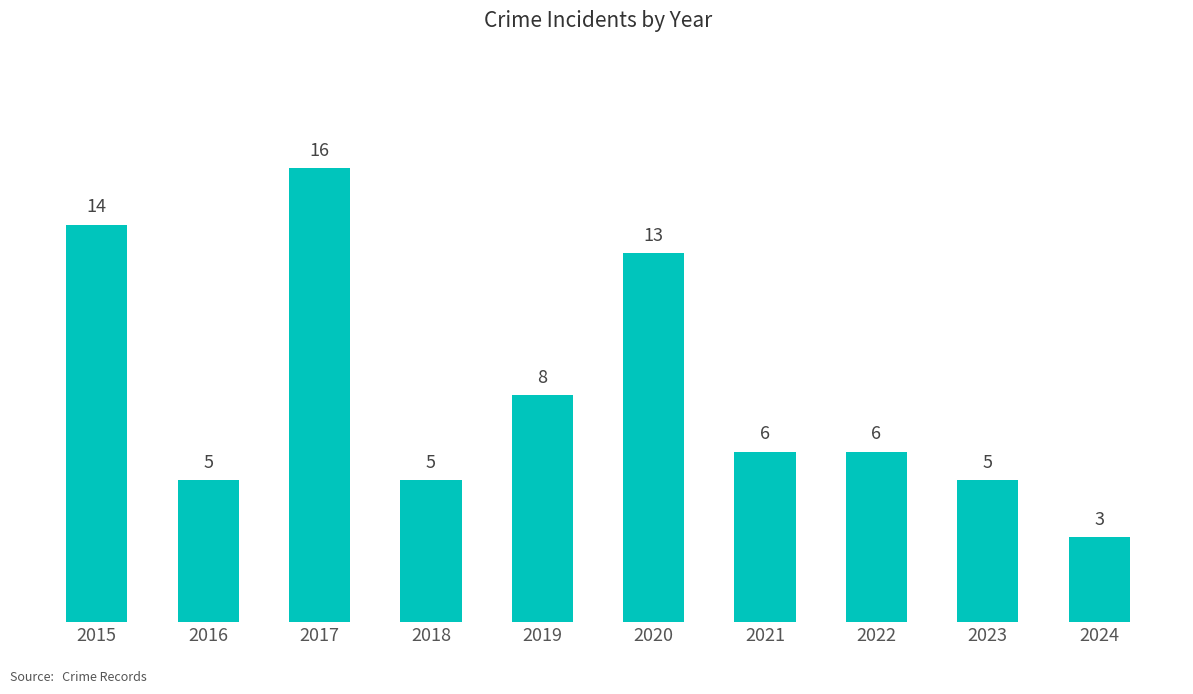

What value does the data have at 2023?

5